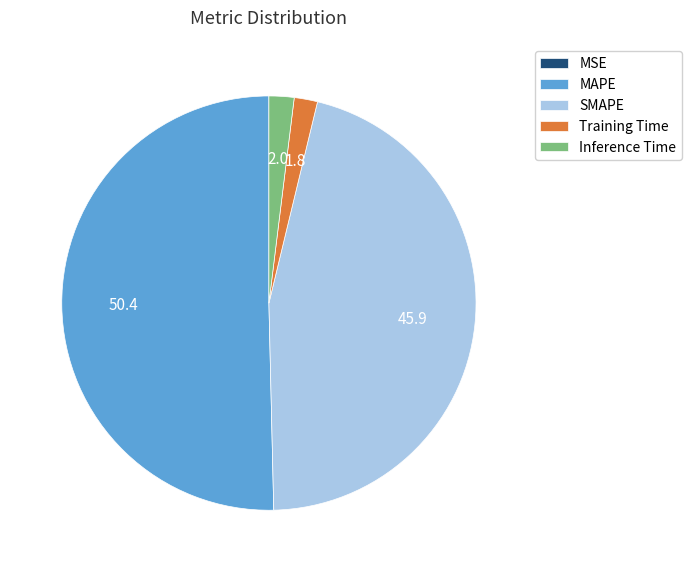

What is the largest slice in the pie chart?

MAPE